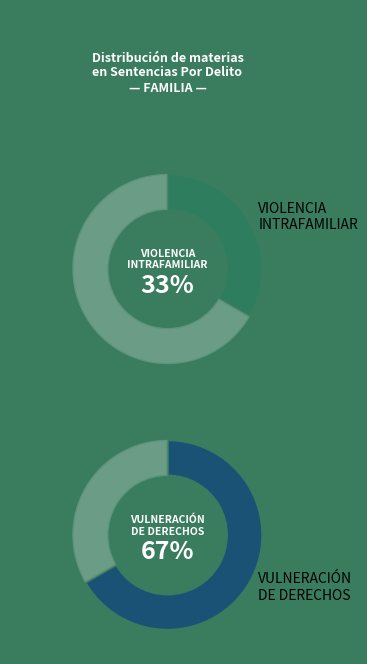

Which category has the smallest portion of the pie?

Violencia Intrafamiliar